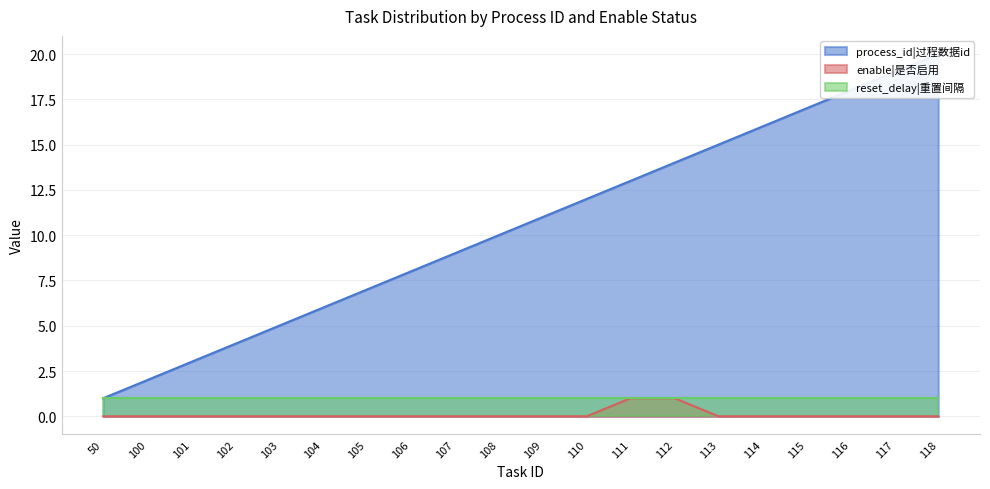

Which series has the widest spread of values?

process_id